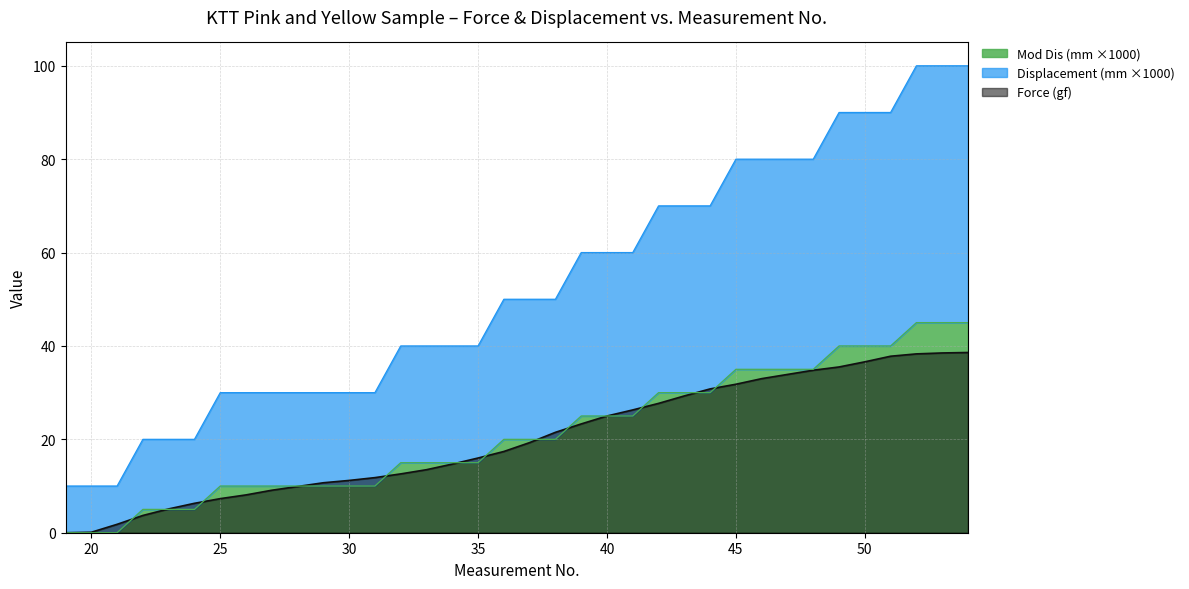

True or false: Displacement (mm) and Force (gf) intersect in this chart.

False